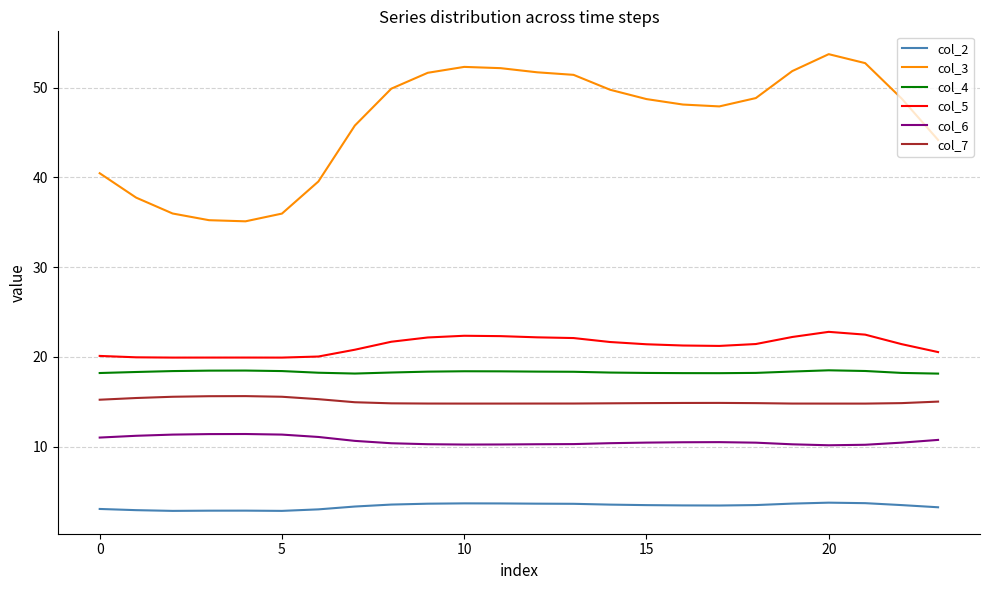

Rank the series by their maximum value, from highest to lowest.

col_3, col_5, col_4, col_7, col_6, col_2